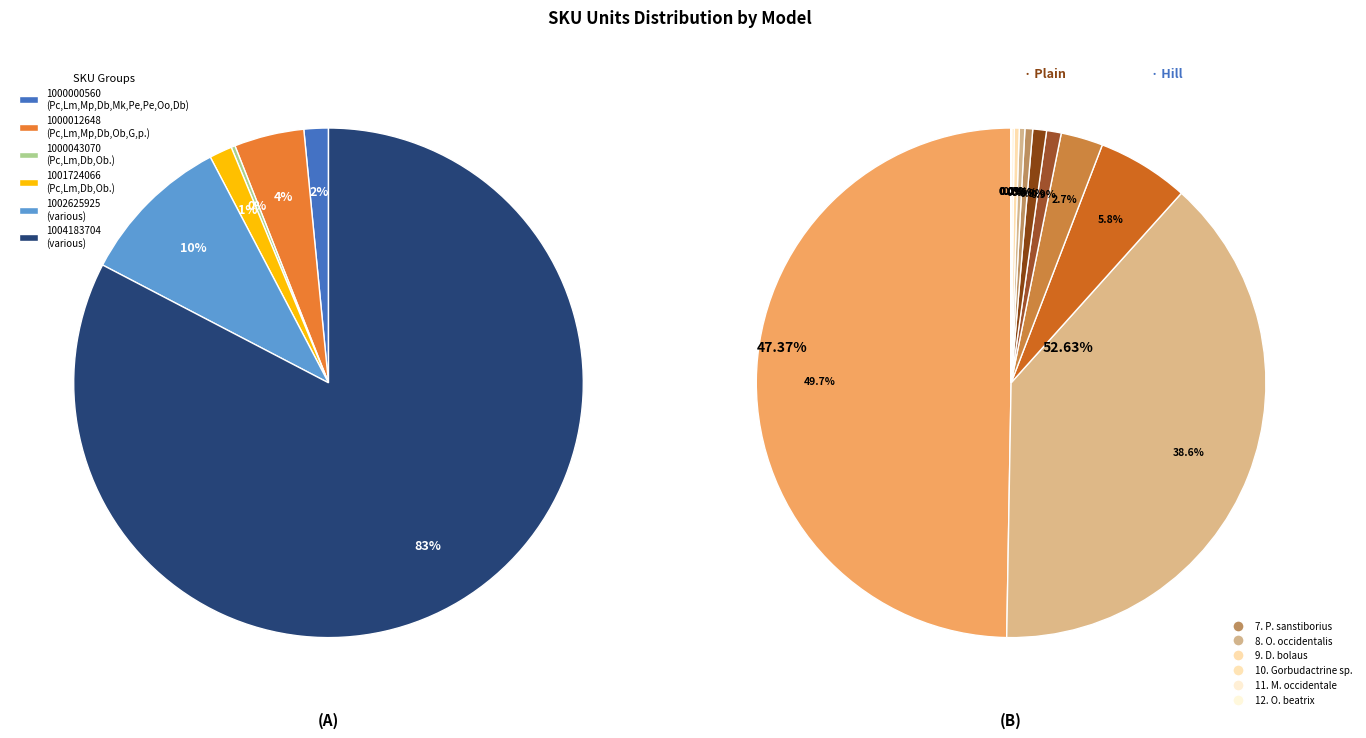

What is the change in value from 1000000560 to 1004183704?

+16454